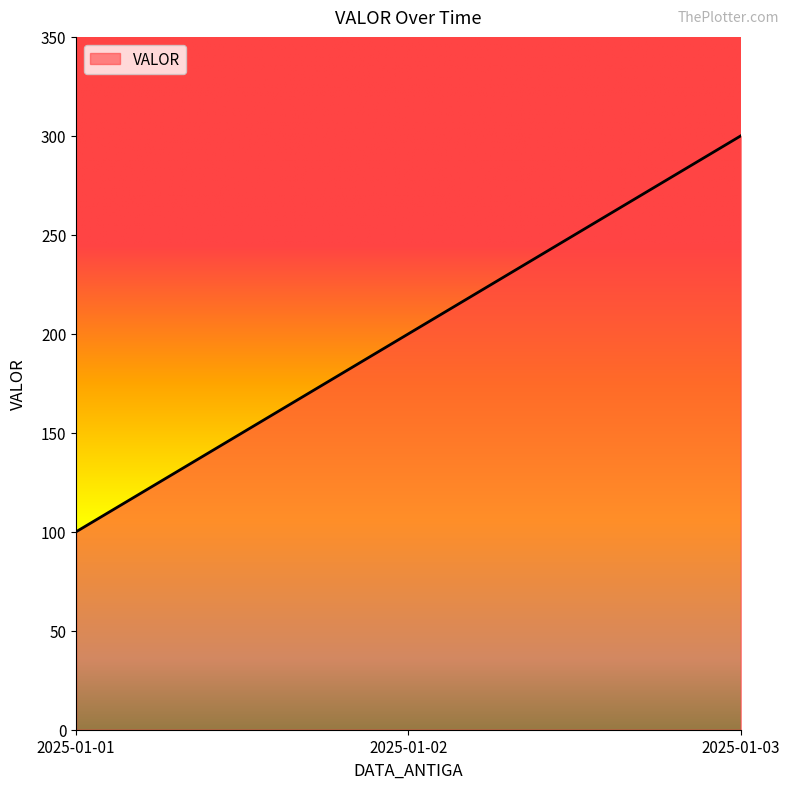

Which has a higher value, 2025-01-01 or 2025-01-02?

2025-01-02